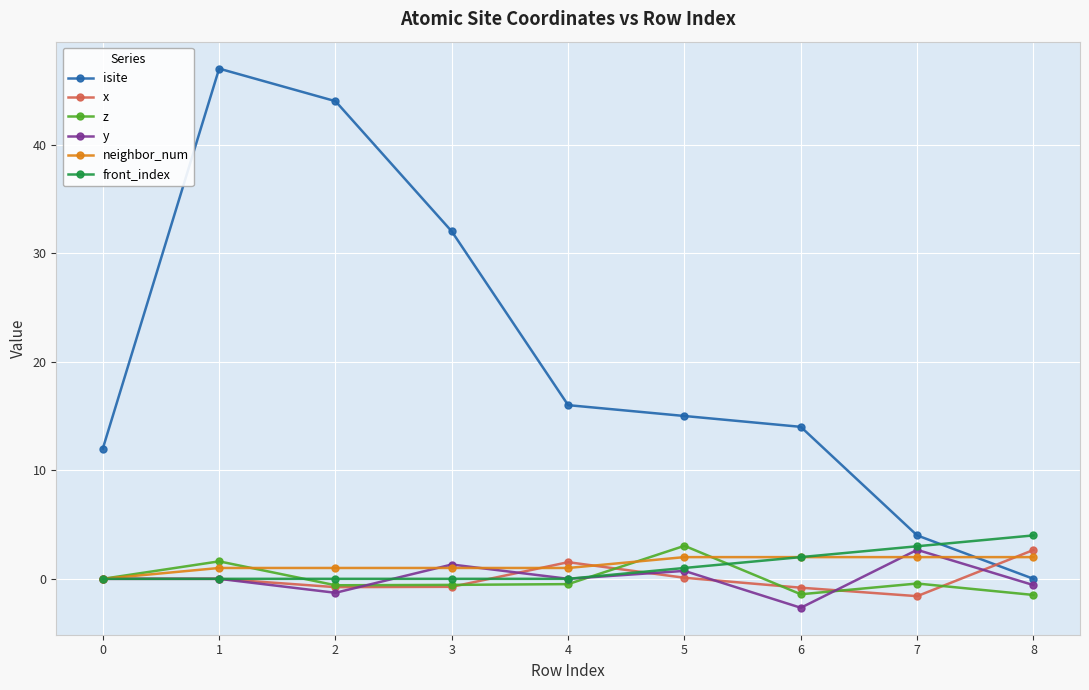

What is the spread (max minus min) of values at 0?

12.0